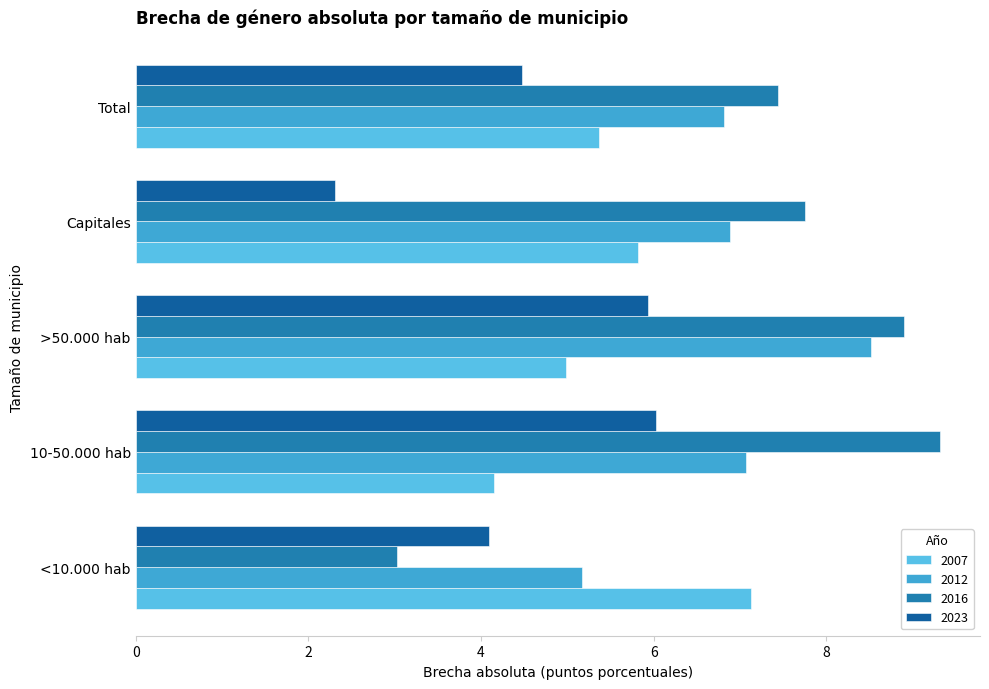

Is it true that 2012 equals 10.0 at Total?

False